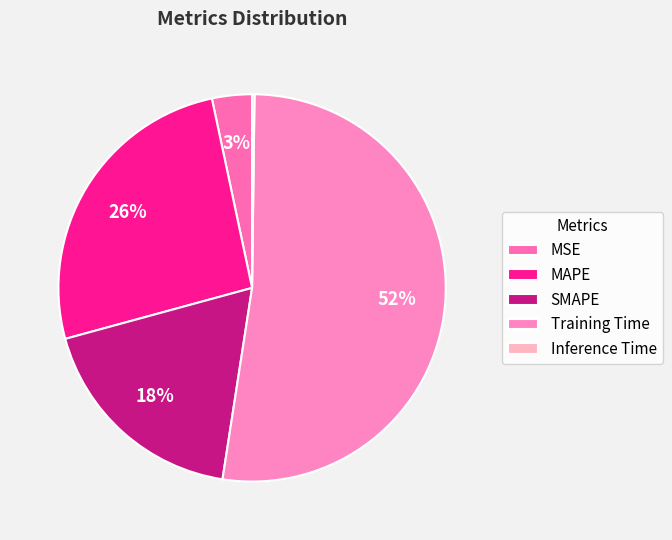

What percentage is the MSE slice, to the nearest percent?

3%